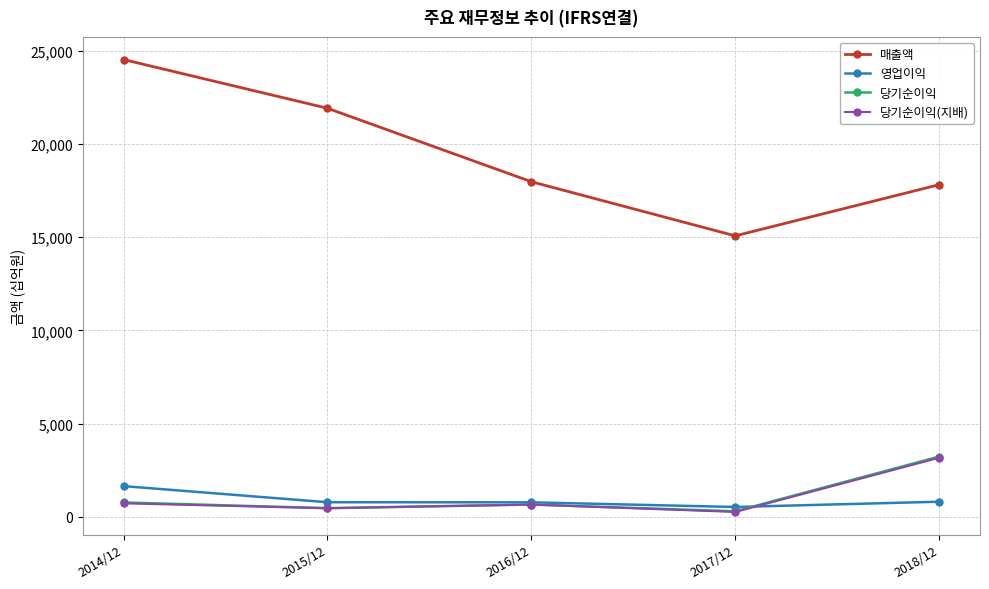

Which series has the largest total across all categories?

매출액